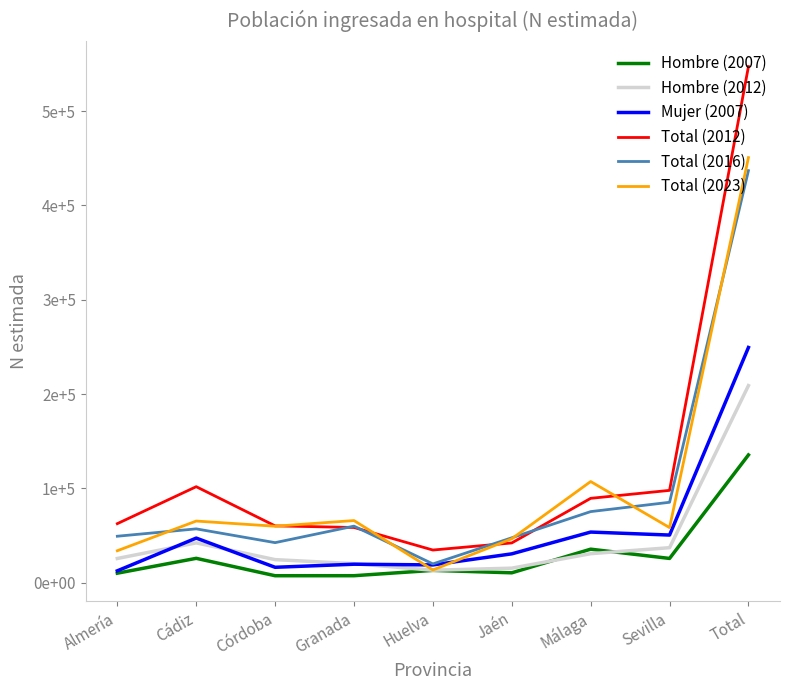

What is the value of the Mujer (2007) point at the 6th from the left?

30572